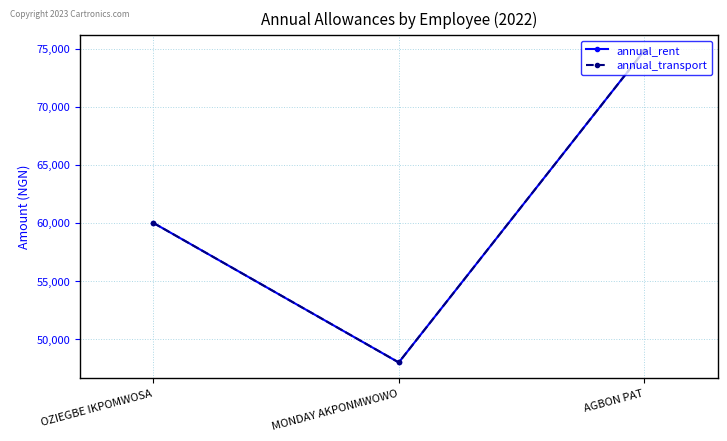

Does the chart have visible grid lines?

Yes